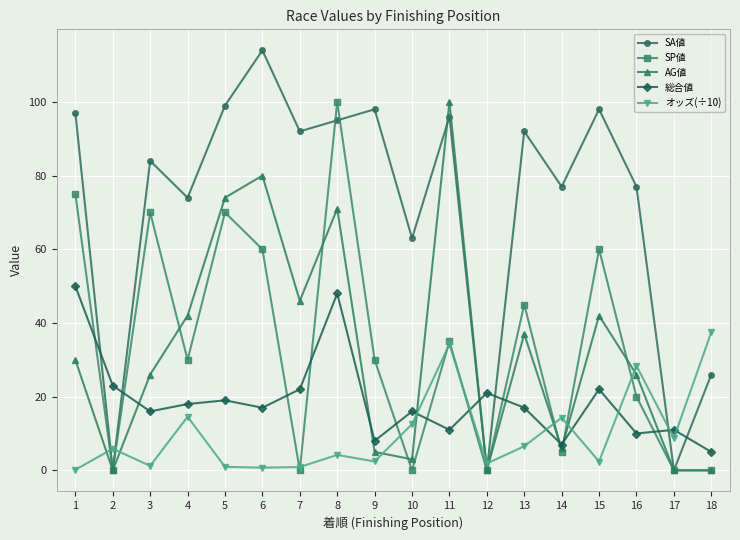

At which label is SA値 closest to 57?

10